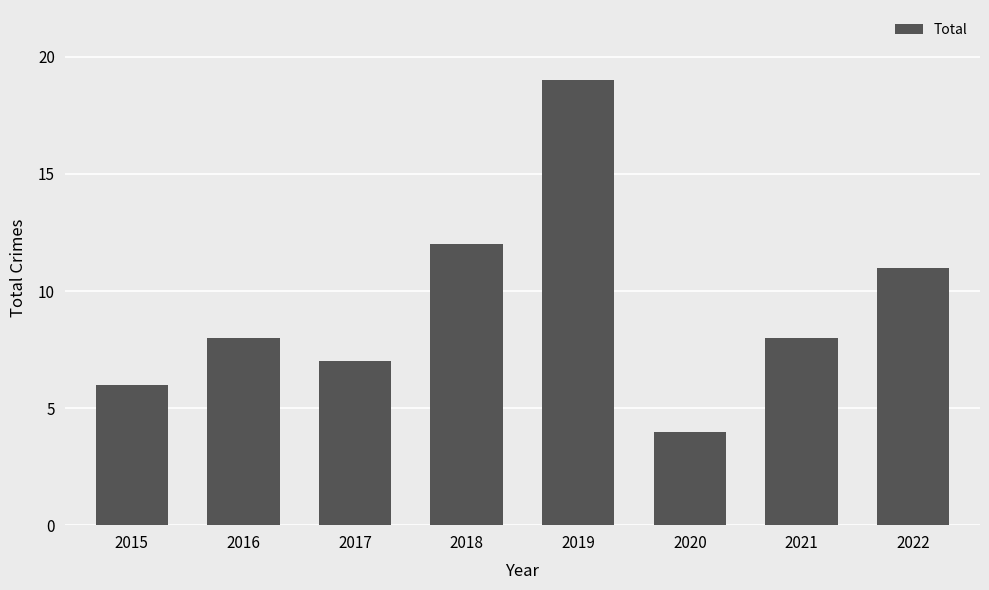

Does the chart contain stacked bars?

No